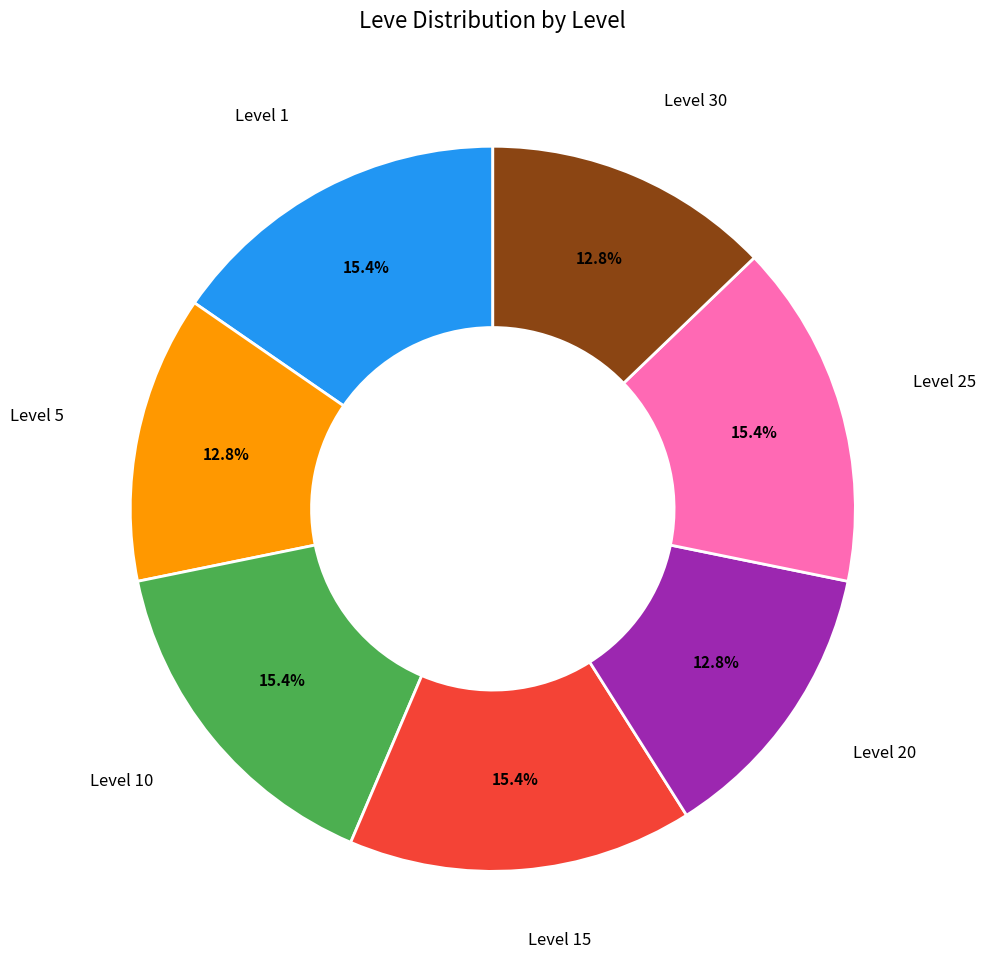

How many segments does this pie chart have?

7